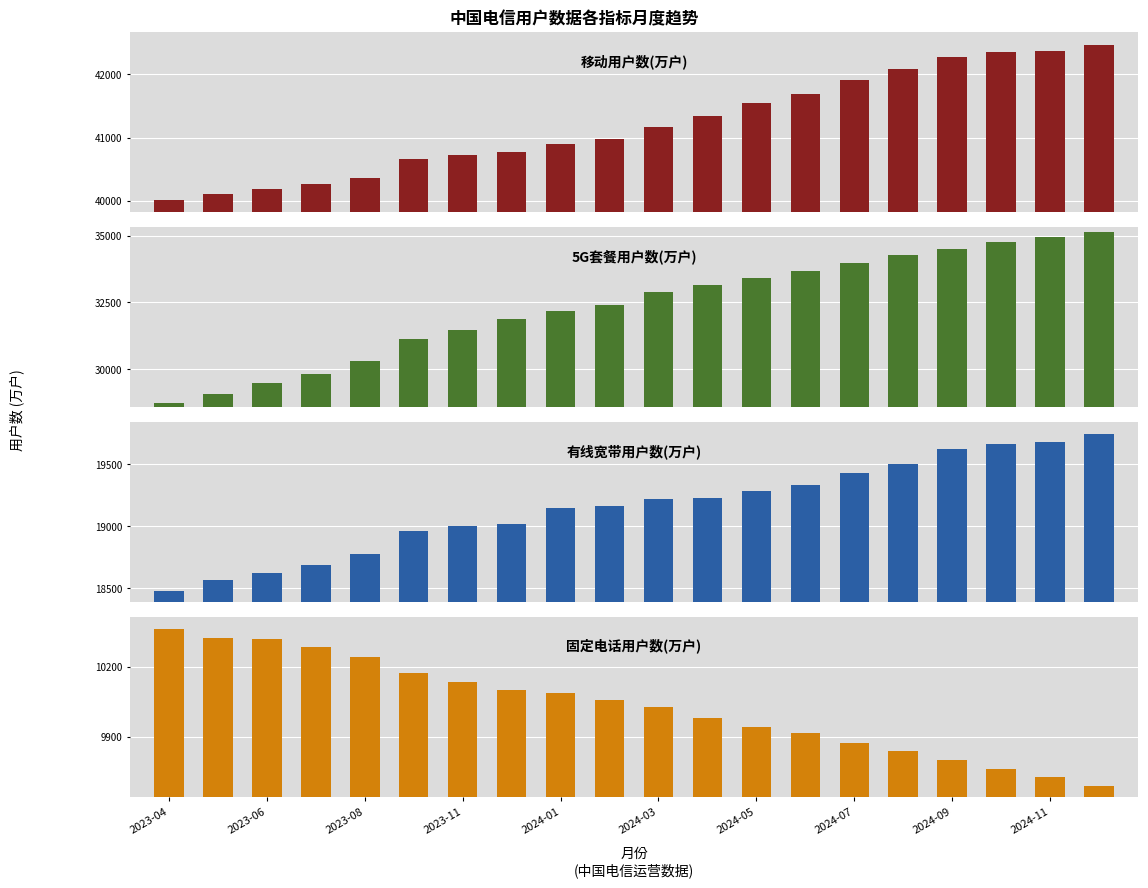

Count the number of data series in this chart.

4